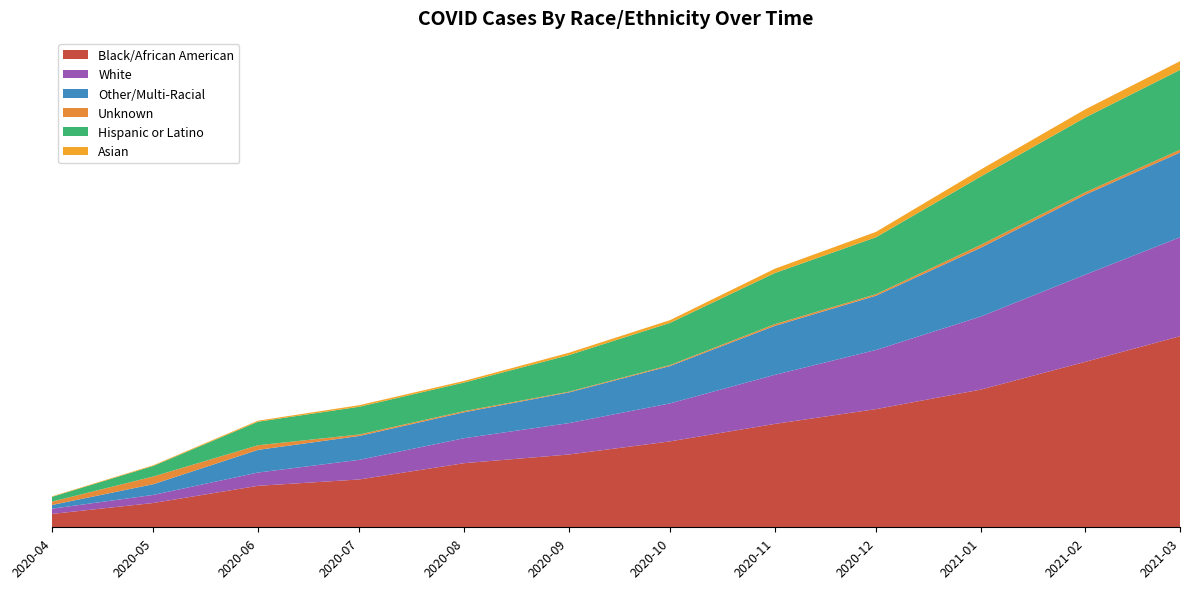

Reading left to right, what are all the values shown in this chart?

Black/African American: 1403	2550	4352	5019	6726	7637	9015	10846	12401	14449	17364	20048
White: 548	847	1394	2060	2620	3291	3986	5148	6209	7667	9154	10385
Other/Multi-Racial: 390	1124	2377	2504	2721	3216	3920	5139	5692	7215	8387	8887
Unknown: 358	810	487	157	123	77	108	180	160	306	254	298
Hispanic or Latino: 494	1107	2469	2910	2999	3839	4418	5364	5975	7165	7848	8375
Asian: 51	73	108	163	168	247	290	447	562	735	856	914